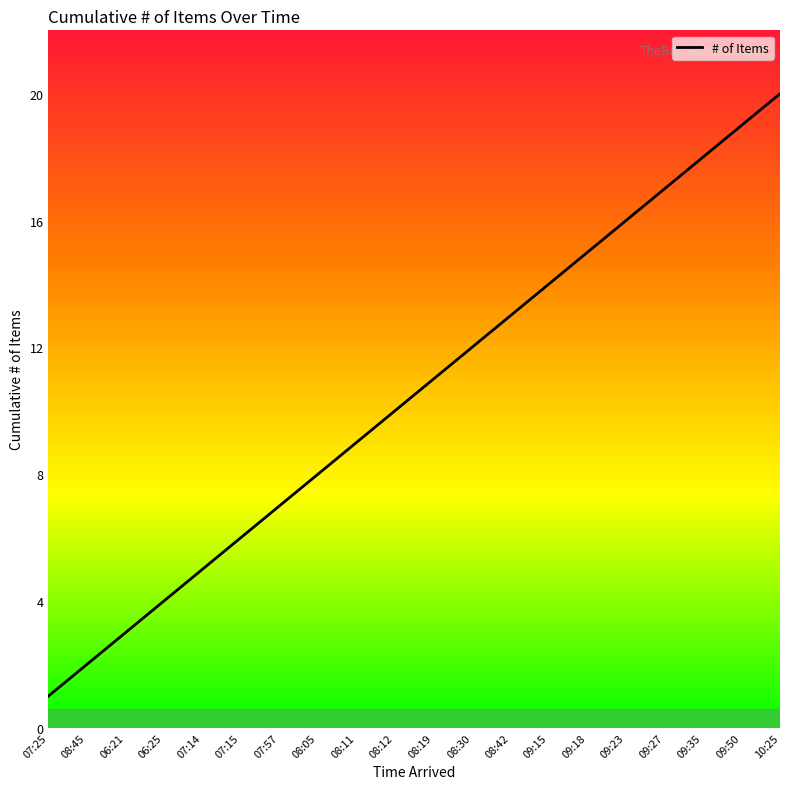

What position from the left is 08:19?

11